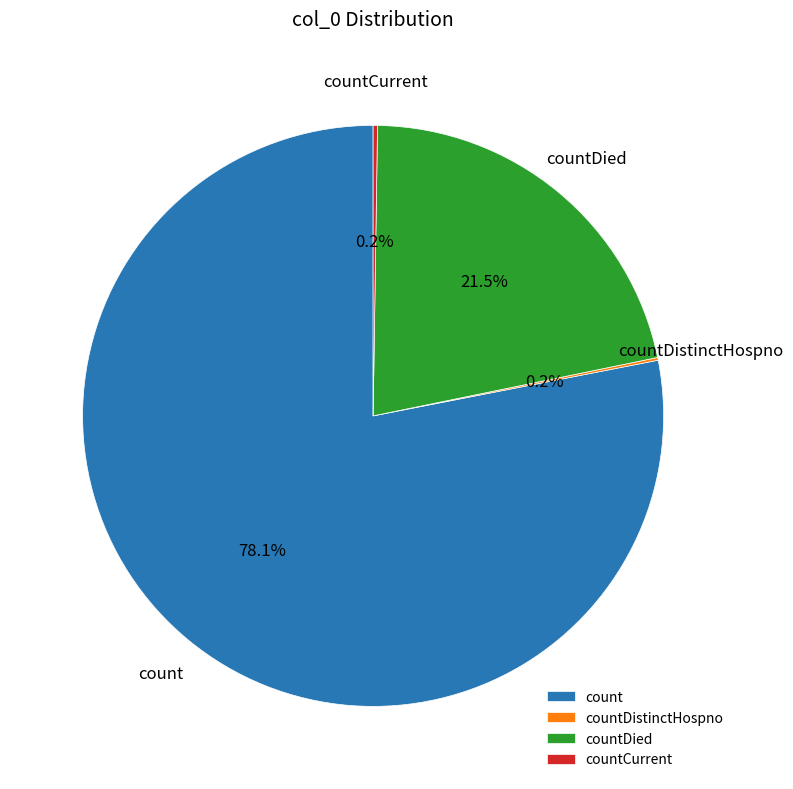

Which category has the biggest portion of the pie?

count